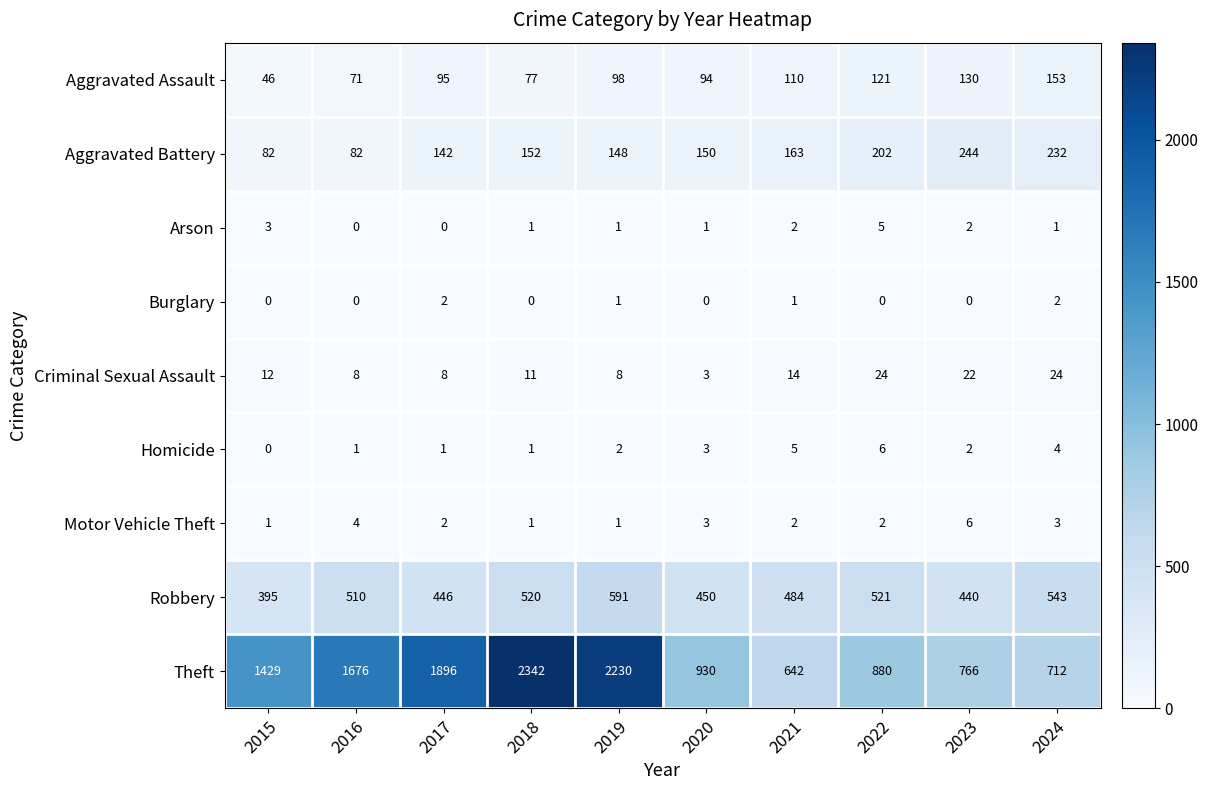

Rank the series at 2022 from lowest to highest value.

Burglary, Motor Vehicle Theft, Arson, Homicide, Criminal Sexual Assault, Aggravated Assault, Aggravated Battery, Robbery, Theft